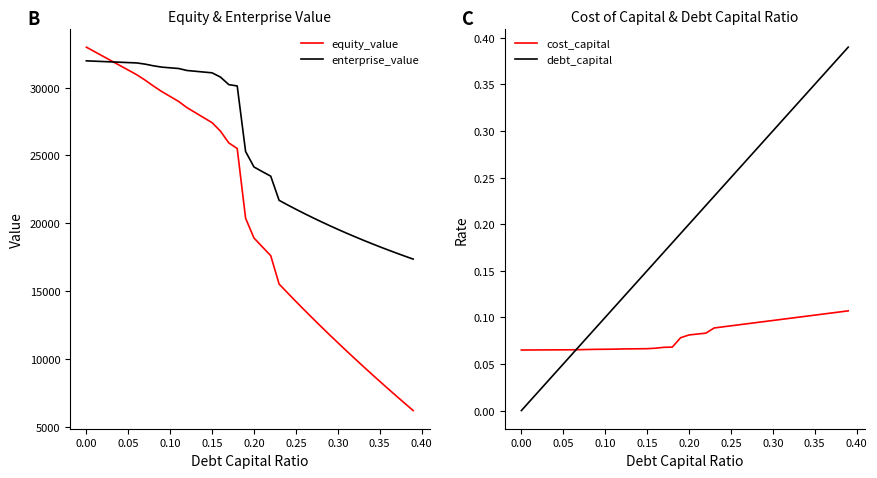

Which series ends up on top after the final intersection of debt_capital and cost_capital?

debt_capital